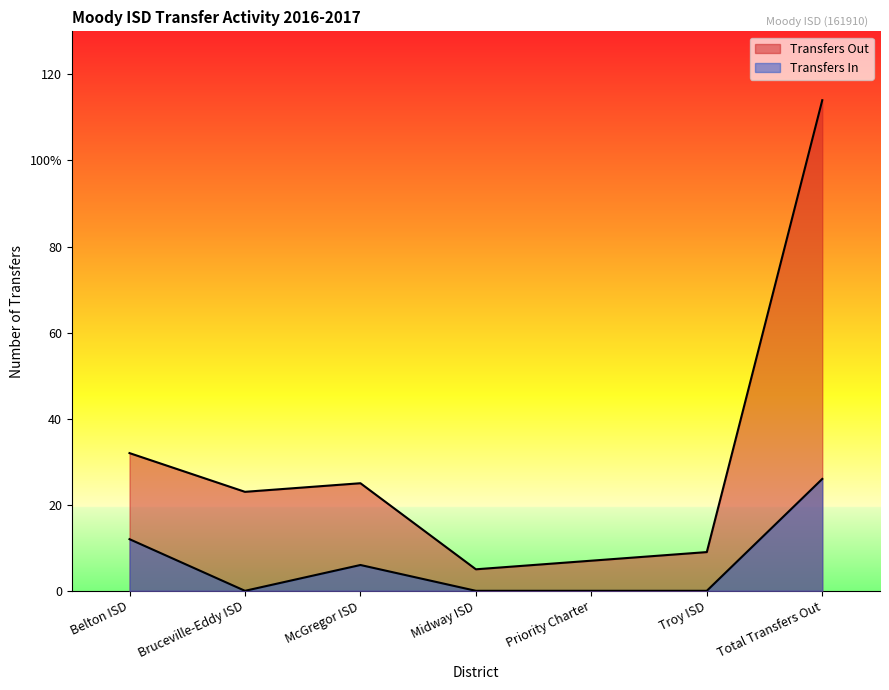

Which has a higher value, McGregor ISD or Belton ISD?

Belton ISD